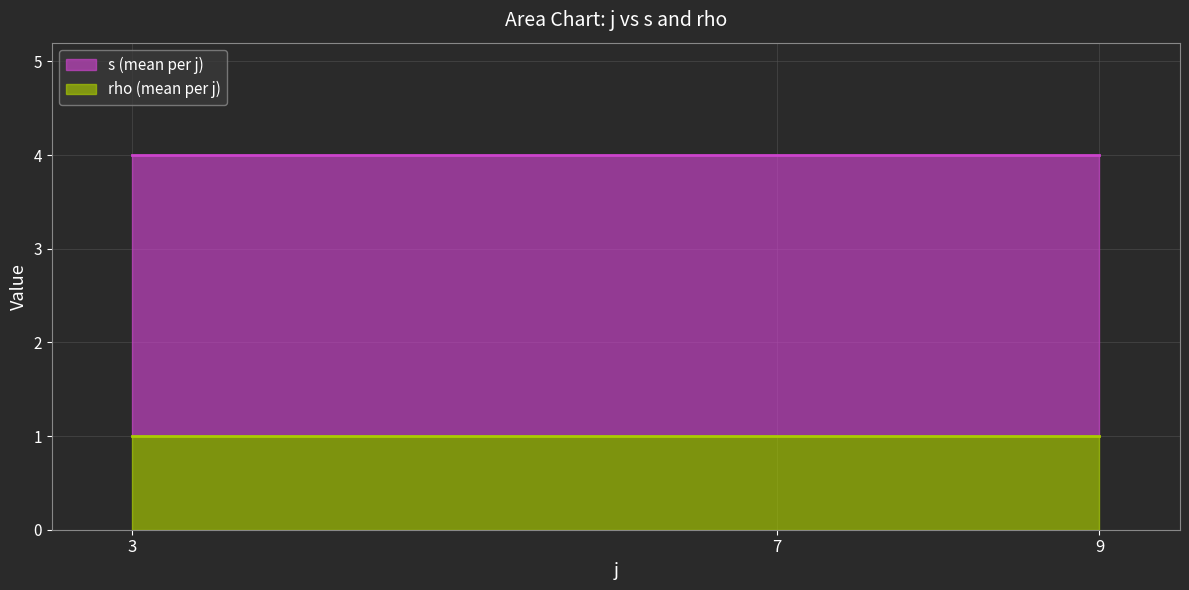

What is the total value across all series at 9?

4